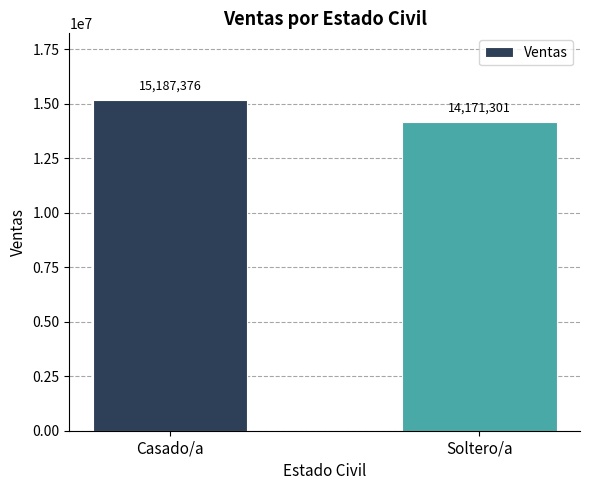

How many bars are there in total?

2